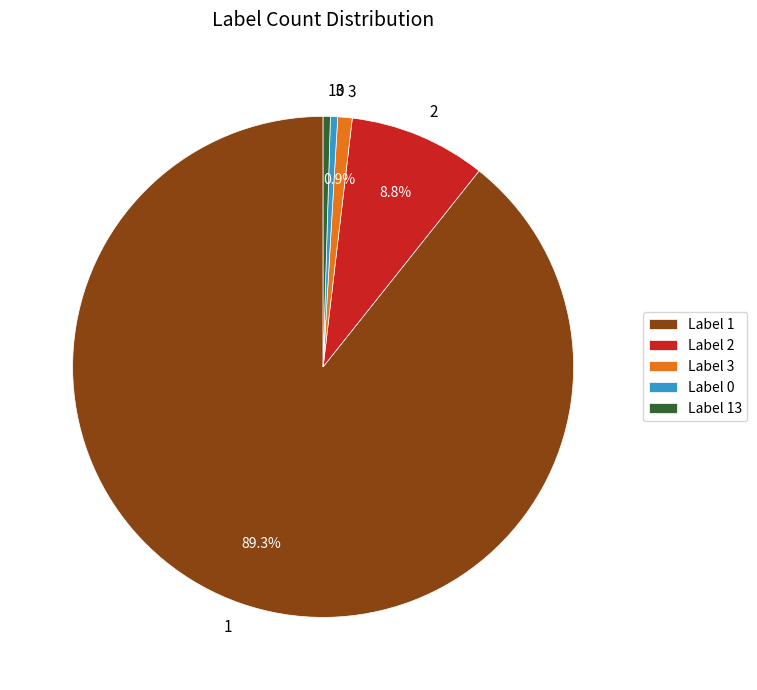

Is 1 the majority of the pie?

Yes